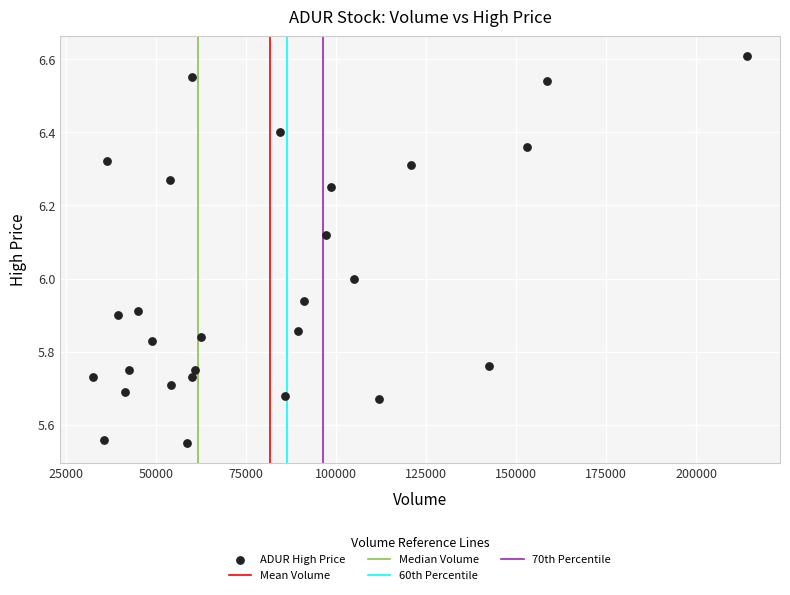

What is the range of Y values (max minus min)?

1.1